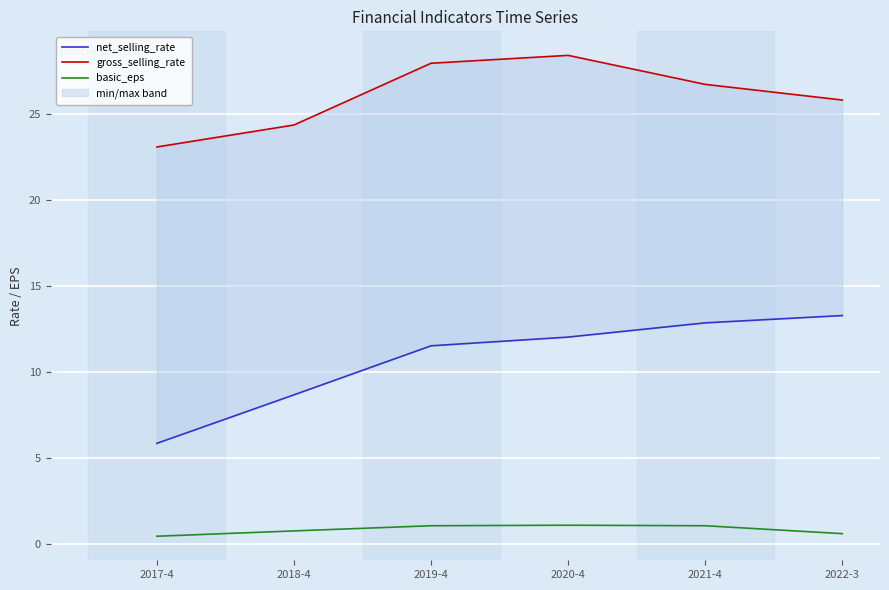

What are all the series names shown in the legend?

net_selling_rate, gross_selling_rate, basic_eps